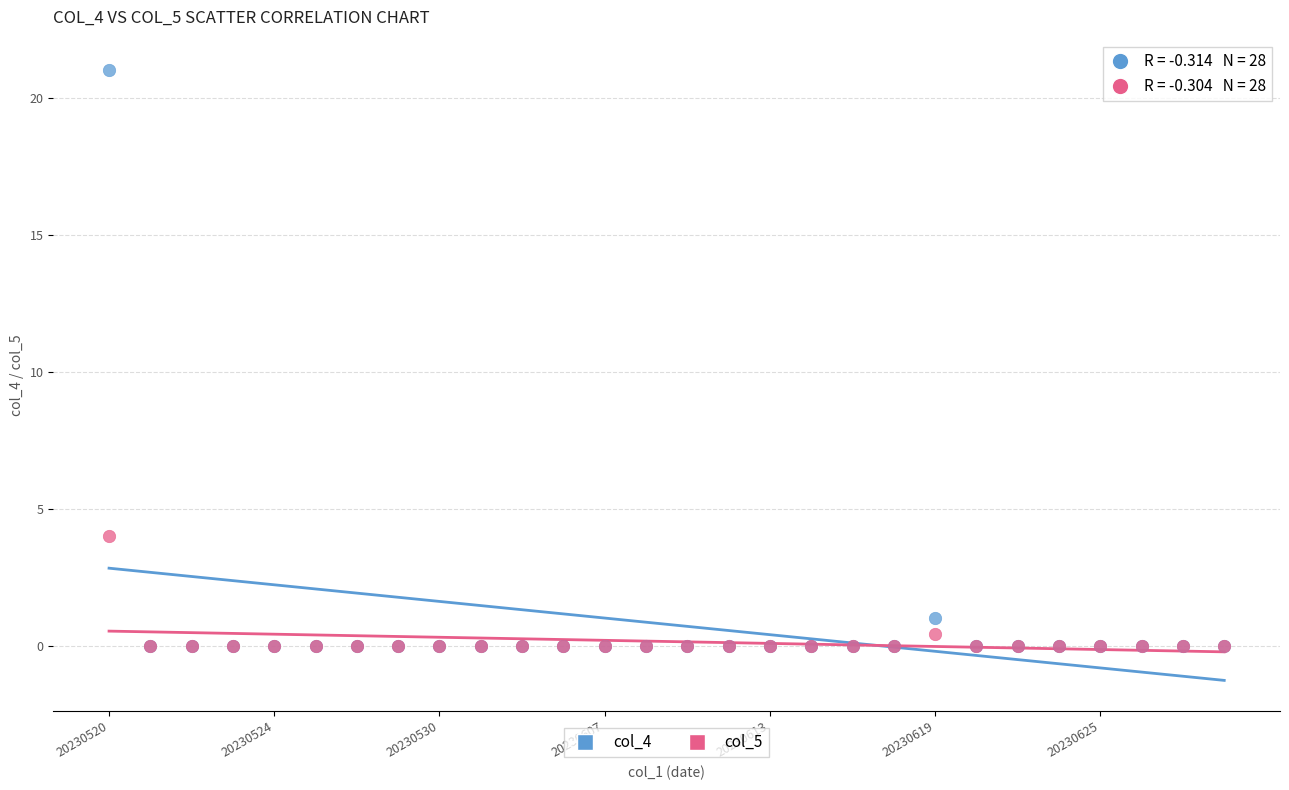

Across all series, what Y value is closest to 10?

4.0